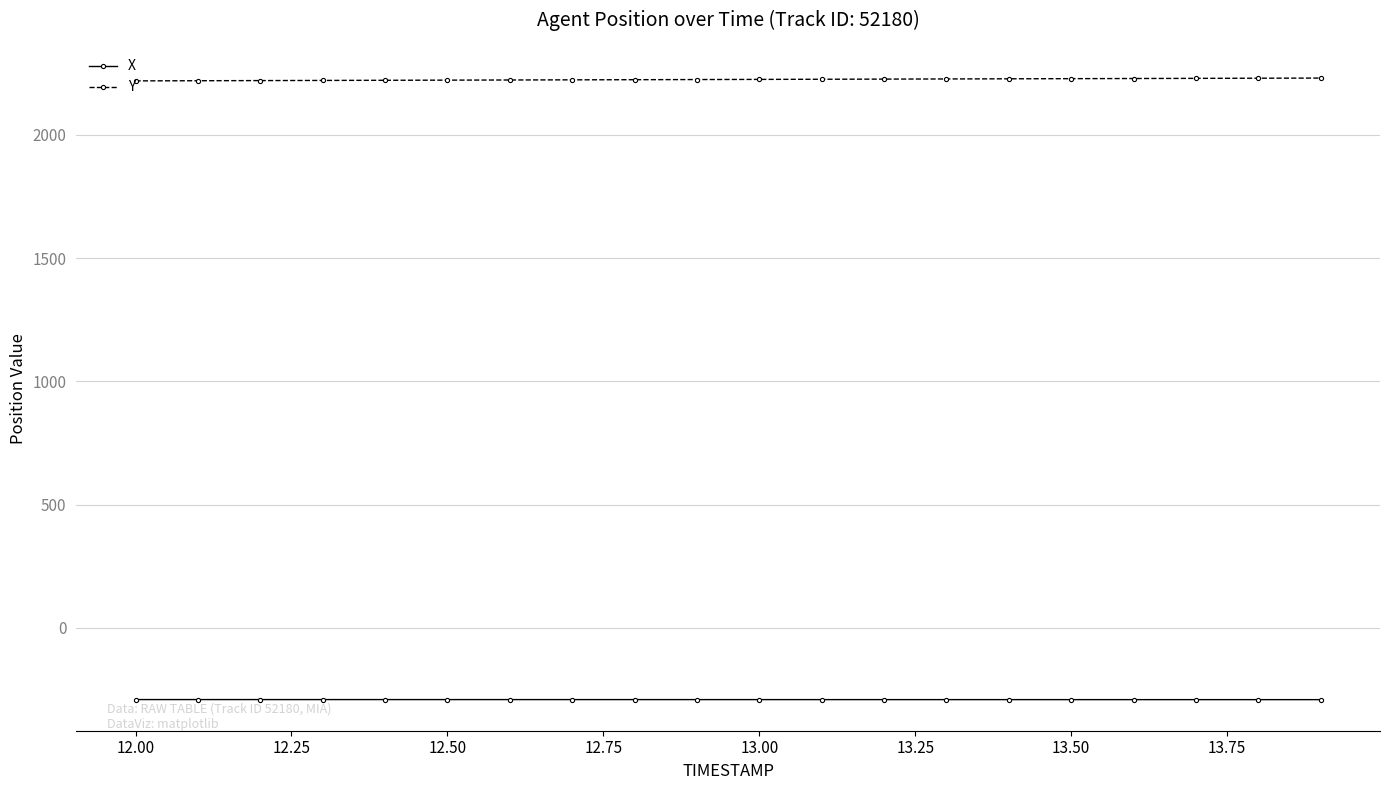

Which series has the largest total across all categories?

Y